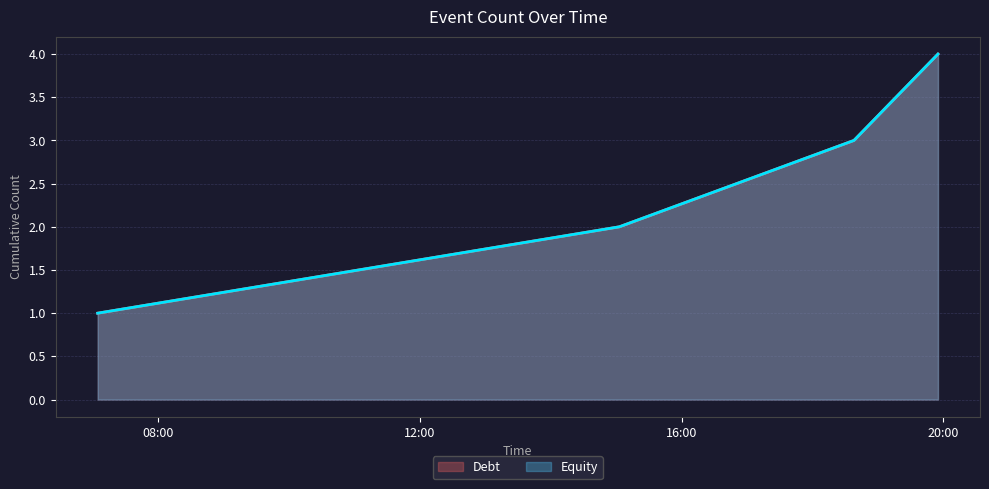

Does the chart have visible grid lines?

Yes